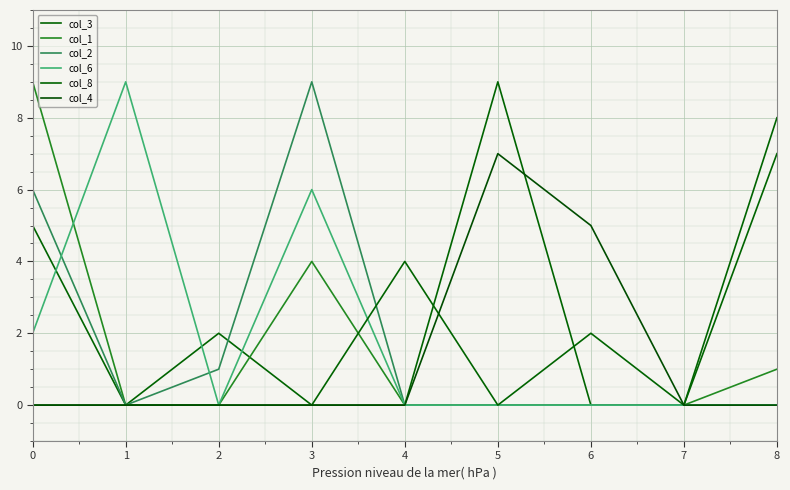

Is the value of col_8 at 3 greater than the value of col_3 at 1?

No